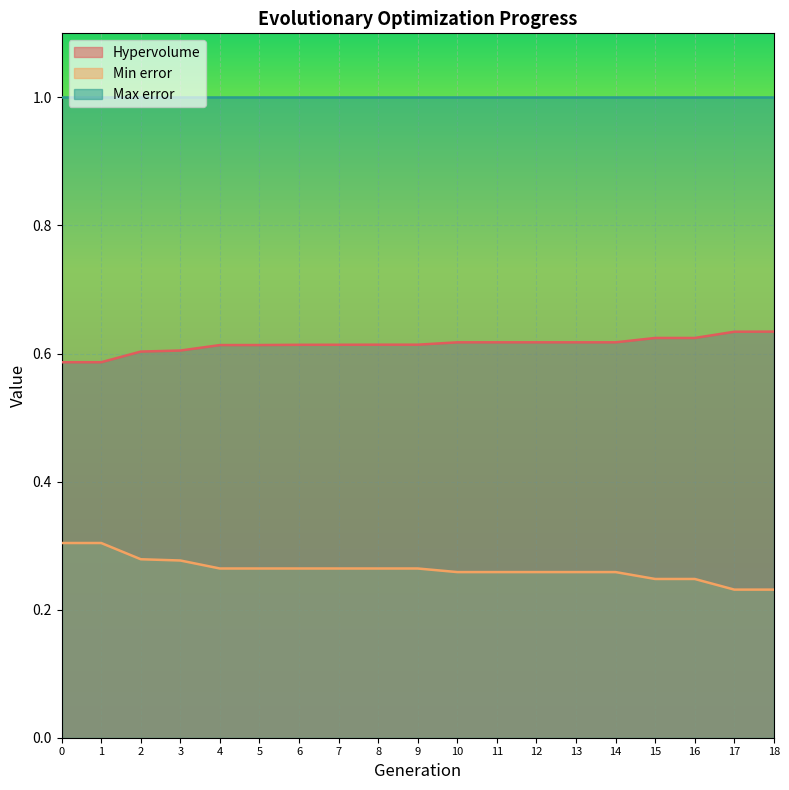

What is the minimum value for Min error?

0.2